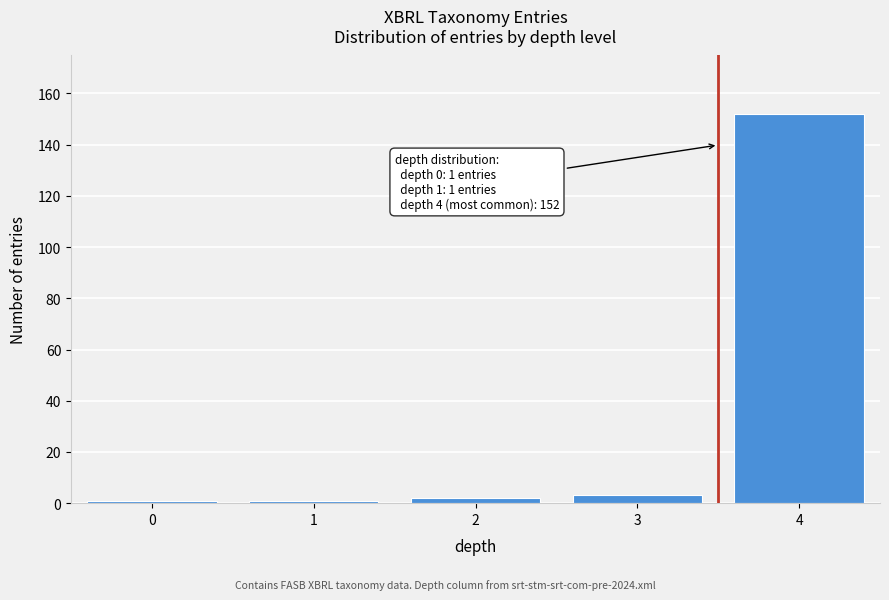

Reading left to right, extract all data points from this chart.

1	1	2	3	152